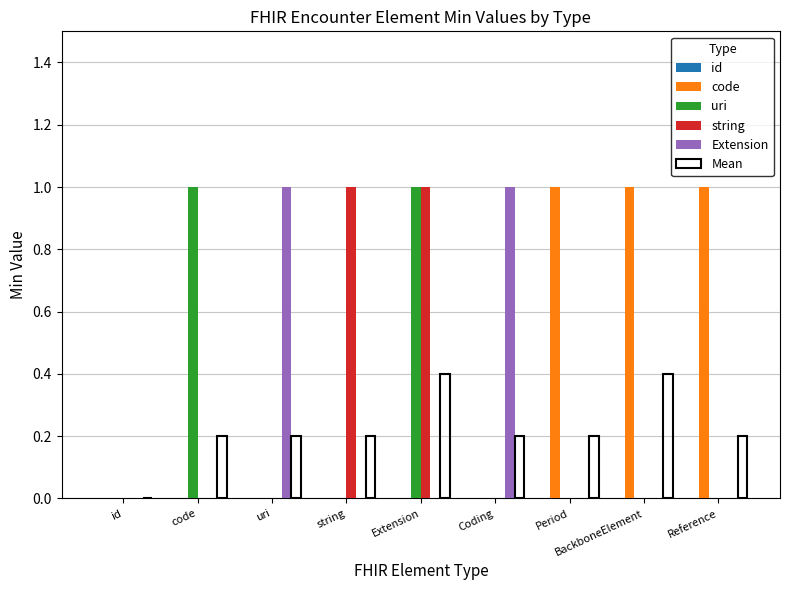

True or false: code has a value of 0.6 at Reference.

False